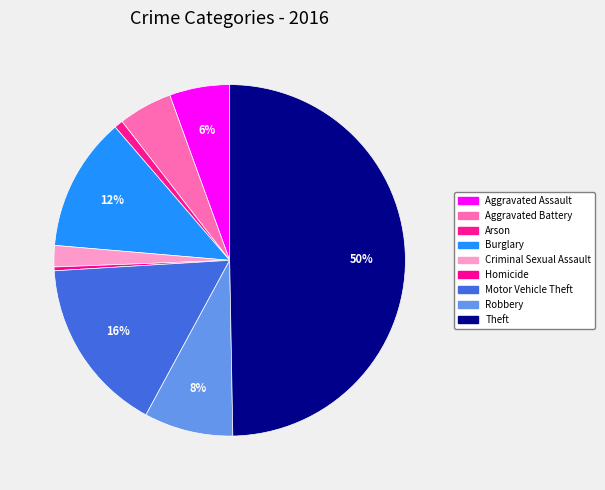

How many segments does this pie chart have?

9